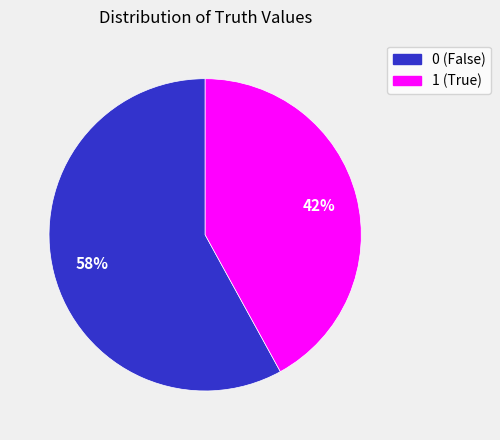

Which category has the smallest portion of the pie?

1